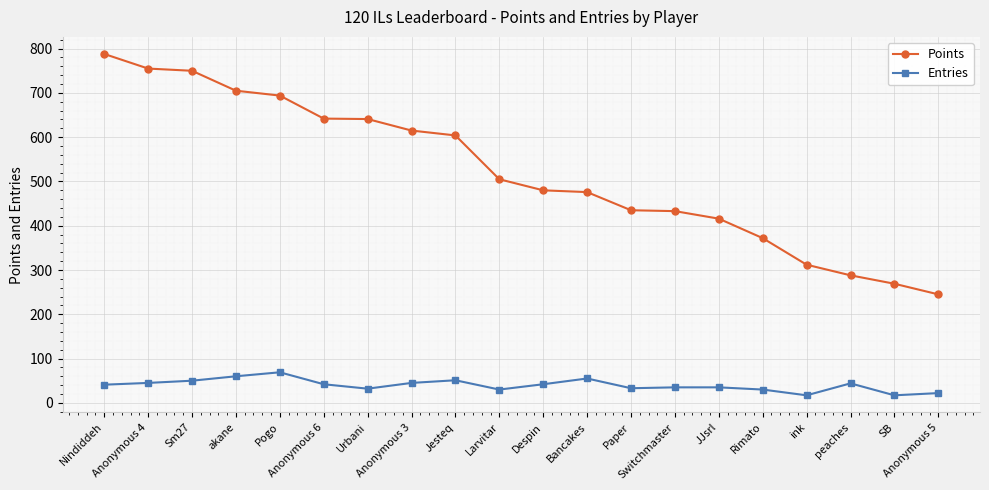

What is the spread (max minus min) of values at Despin?

438